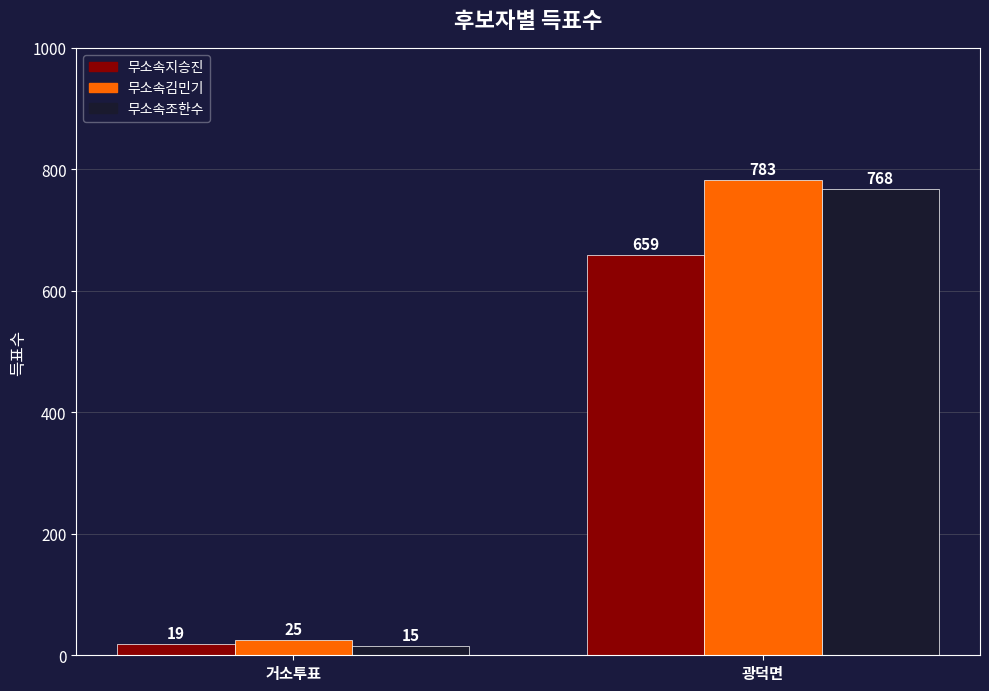

Reading right to left, extract all data points from this chart.

무소속지승진: 광덕면=659	거소투표=19
무소속김민기: 광덕면=783	거소투표=25
무소속조한수: 광덕면=768	거소투표=15